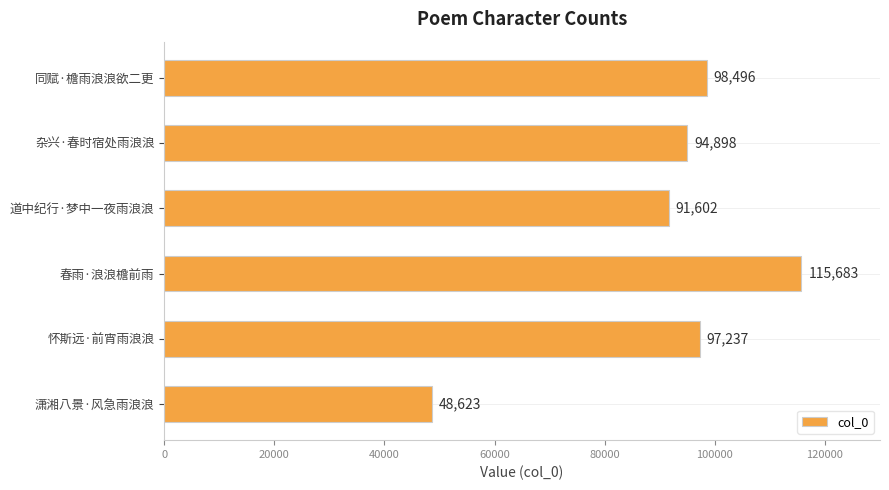

What is the change in value from 春雨·浪浪檐前雨 to 怀斯远·前宵雨浪浪?

-18446